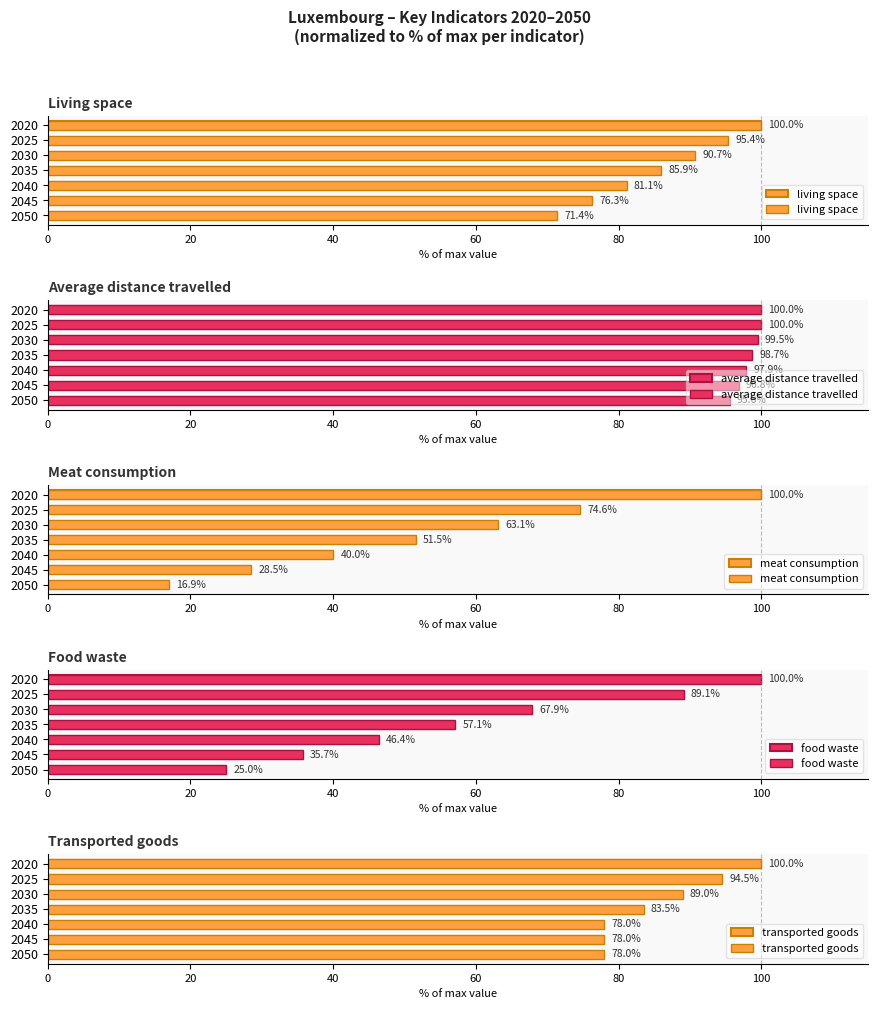

What is the difference between the maximum and minimum values in the living space series?

28.6